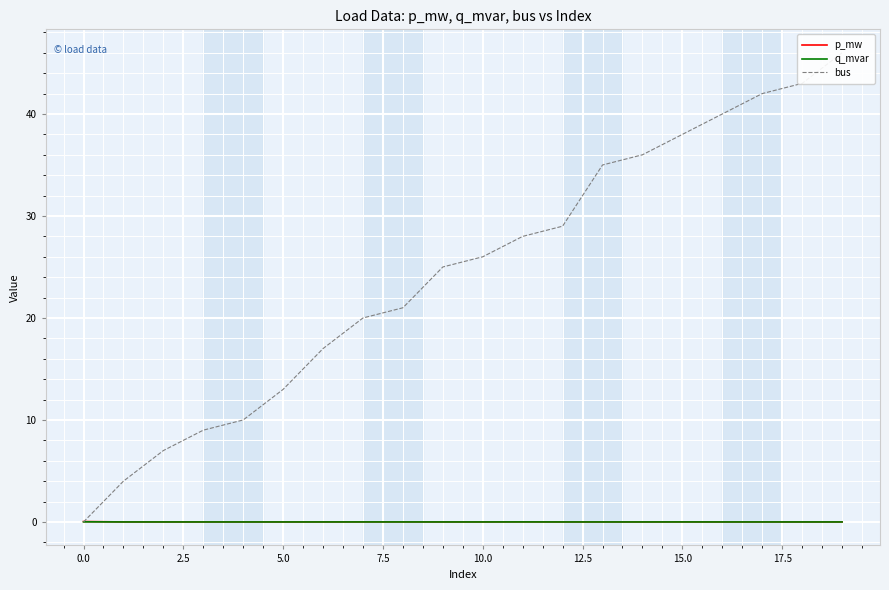

Is it true that p_mw equals 0.0 at 15.0?

True